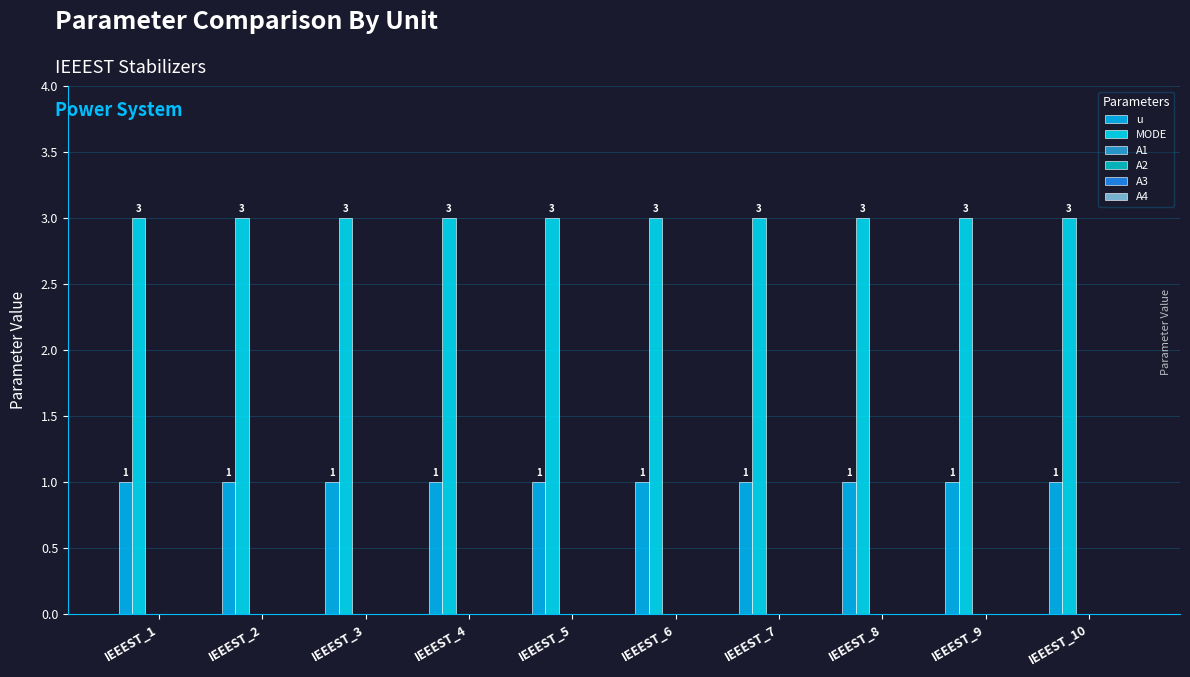

Reading left to right, list all the values displayed in this chart.

u: IEEEST_1=1	IEEEST_2=1	IEEEST_3=1	IEEEST_4=1	IEEEST_5=1	IEEEST_6=1	IEEEST_7=1	IEEEST_8=1	IEEEST_9=1	IEEEST_10=1
MODE: IEEEST_1=3	IEEEST_2=3	IEEEST_3=3	IEEEST_4=3	IEEEST_5=3	IEEEST_6=3	IEEEST_7=3	IEEEST_8=3	IEEEST_9=3	IEEEST_10=3
A1: IEEEST_1=0	IEEEST_2=0	IEEEST_3=0	IEEEST_4=0	IEEEST_5=0	IEEEST_6=0	IEEEST_7=0	IEEEST_8=0	IEEEST_9=0	IEEEST_10=0
A2: IEEEST_1=0	IEEEST_2=0	IEEEST_3=0	IEEEST_4=0	IEEEST_5=0	IEEEST_6=0	IEEEST_7=0	IEEEST_8=0	IEEEST_9=0	IEEEST_10=0
A3: IEEEST_1=0	IEEEST_2=0	IEEEST_3=0	IEEEST_4=0	IEEEST_5=0	IEEEST_6=0	IEEEST_7=0	IEEEST_8=0	IEEEST_9=0	IEEEST_10=0
A4: IEEEST_1=0	IEEEST_2=0	IEEEST_3=0	IEEEST_4=0	IEEEST_5=0	IEEEST_6=0	IEEEST_7=0	IEEEST_8=0	IEEEST_9=0	IEEEST_10=0